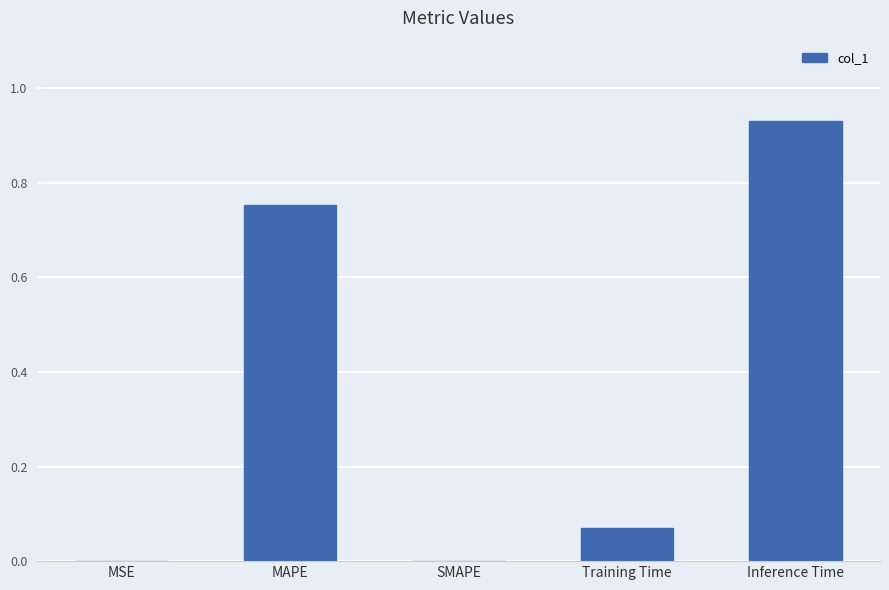

What is the sum of all values?

1.8